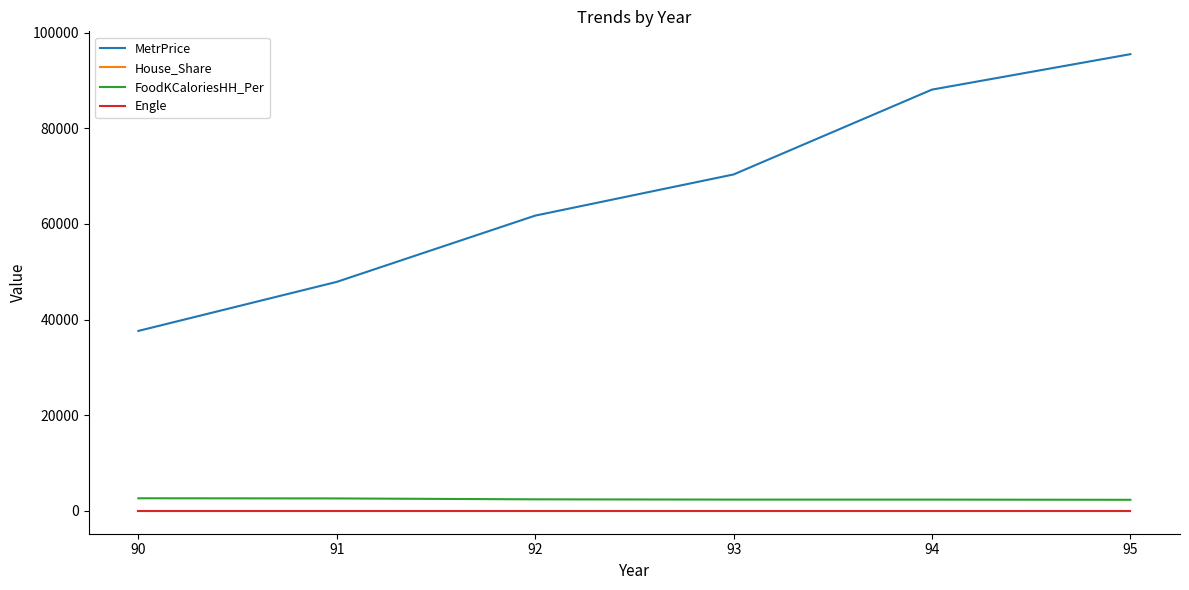

Where does the MetrPrice series first go above 70340?

93